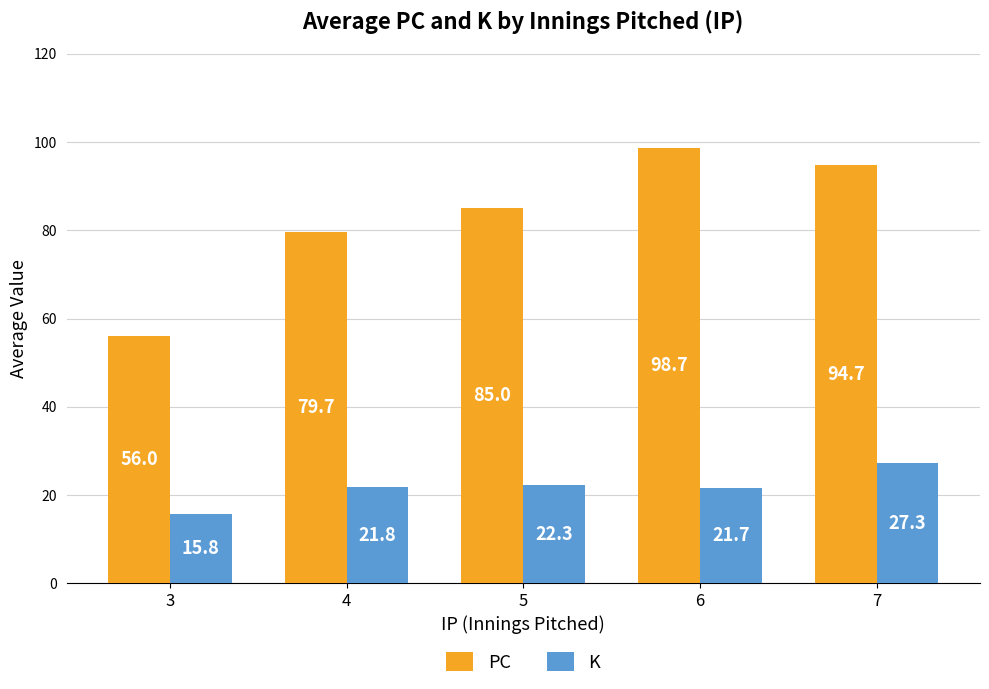

What is the average value of the K series?

21.8